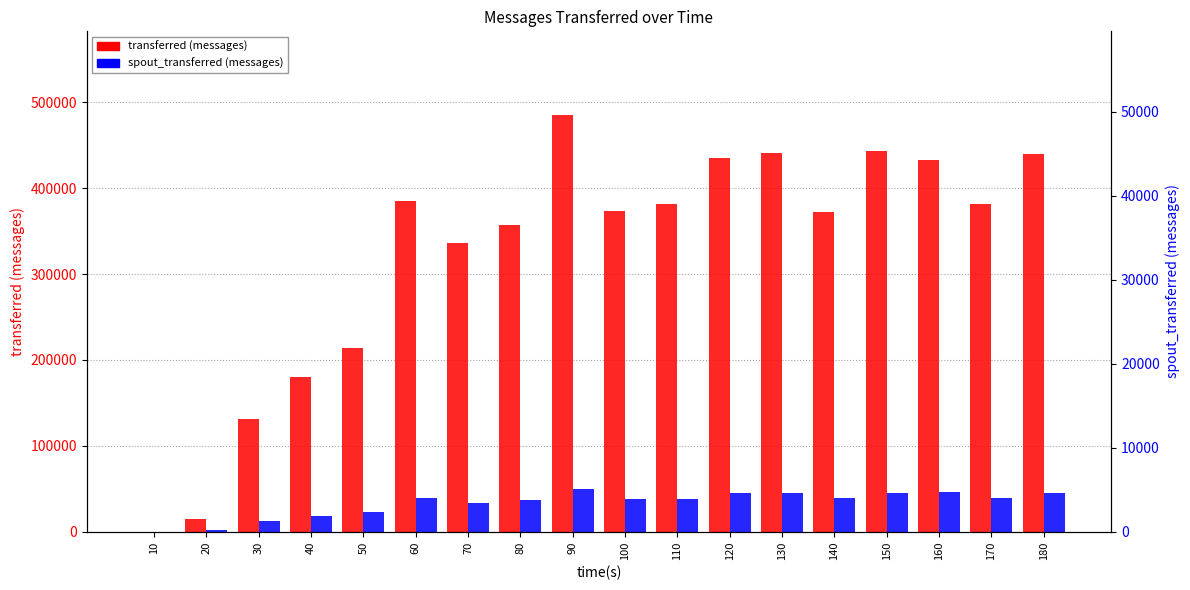

Which series changed the most between 30 and 120?

transferred (messages)